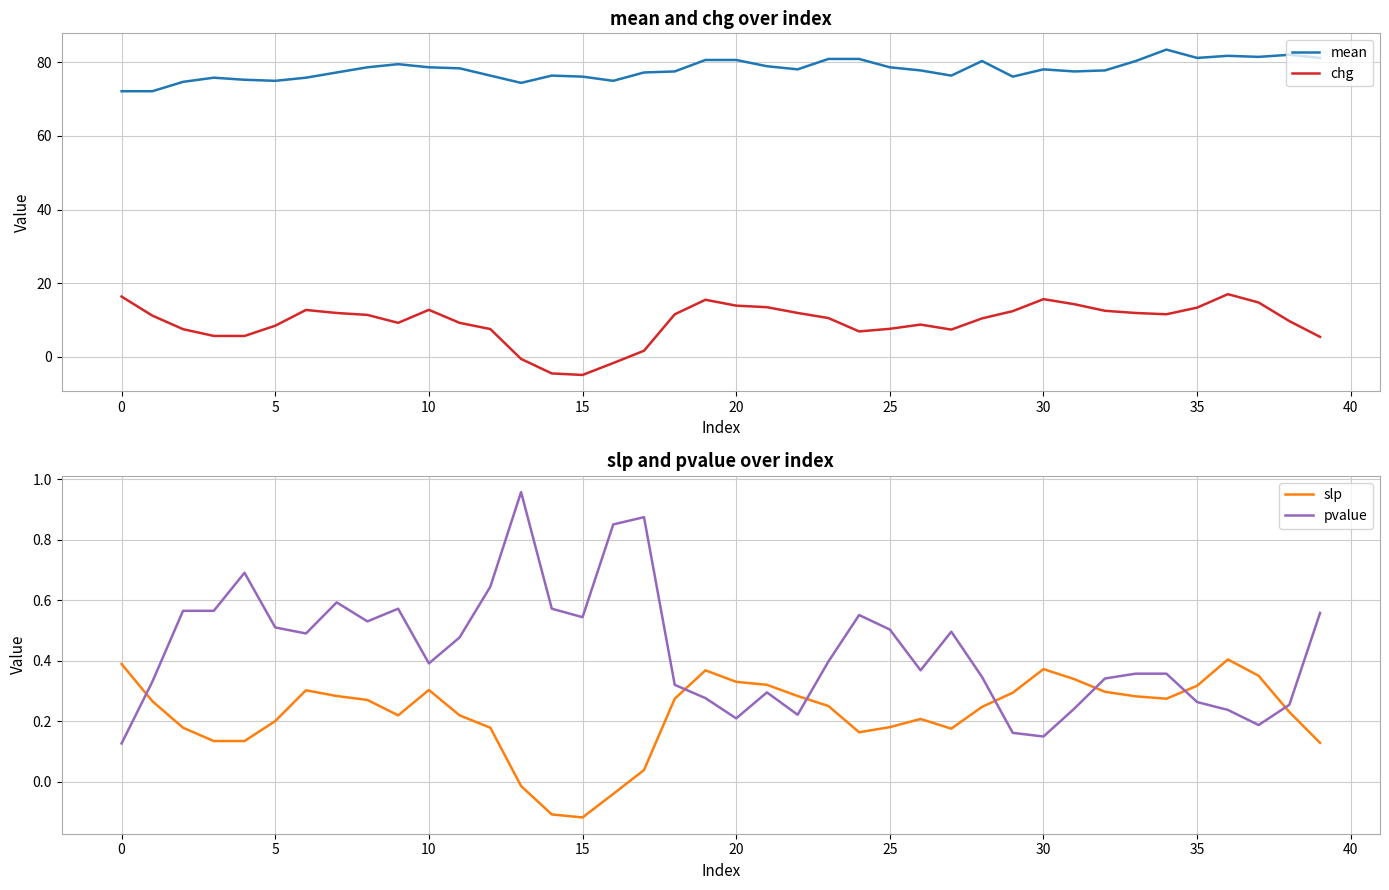

What is the label of the 37th point from the left?

36